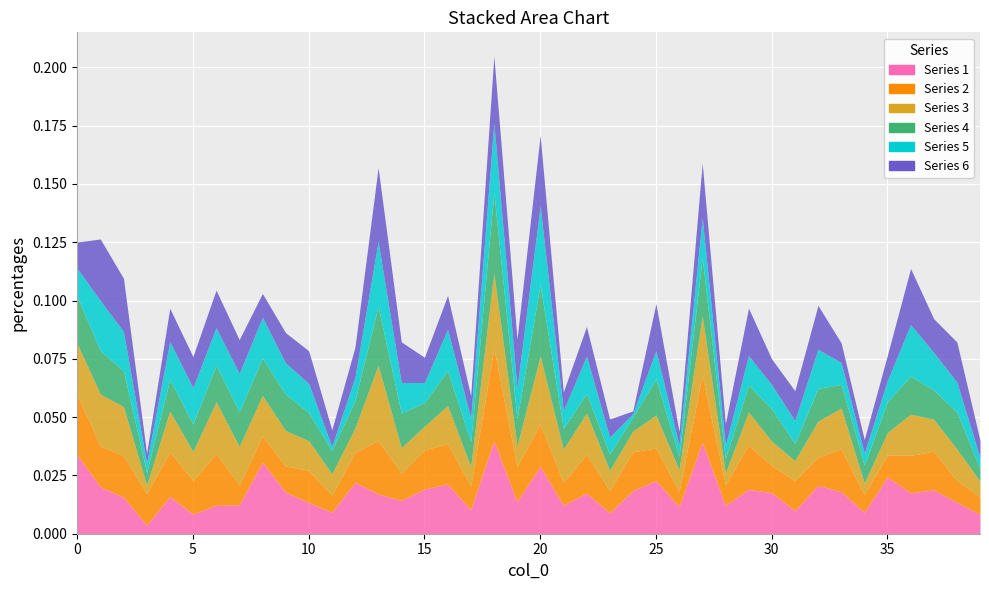

What is the total value across all series at 5?

0.1